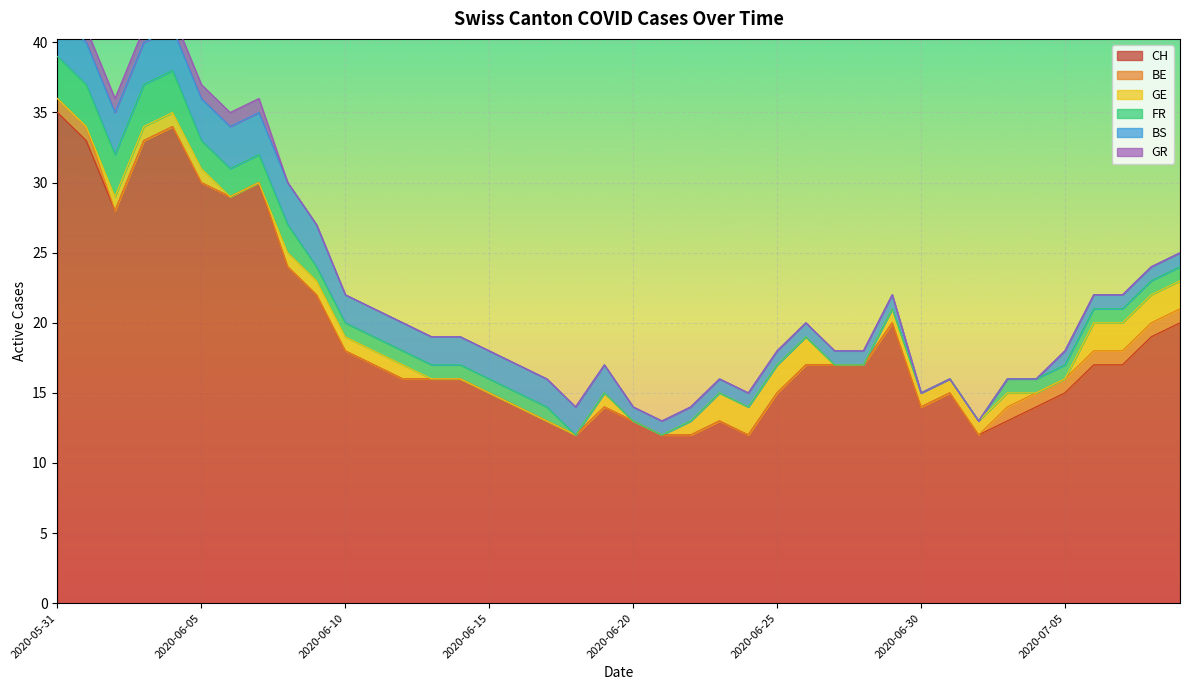

At how many categories does at least one series exceed 0?

40